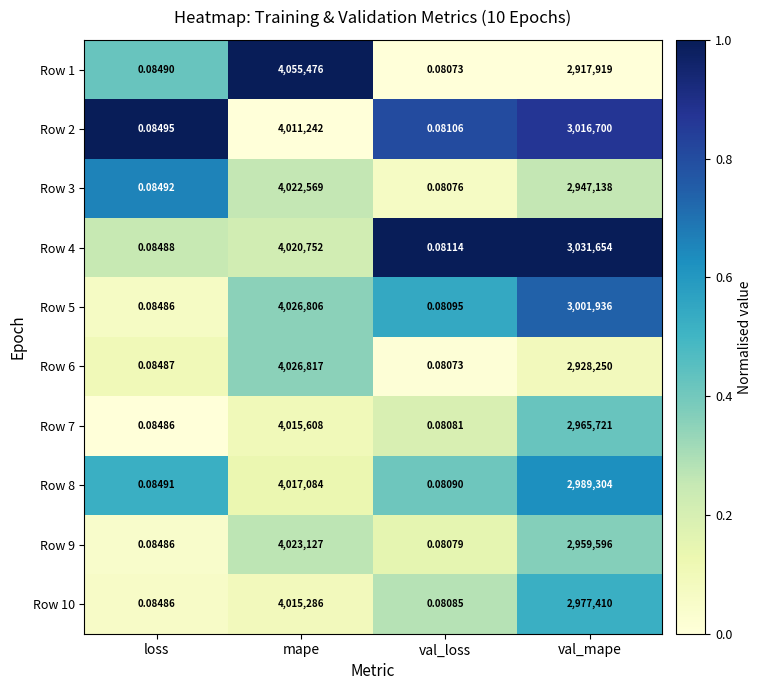

Where is Row 4 nearest to the value 2010376?

val_mape